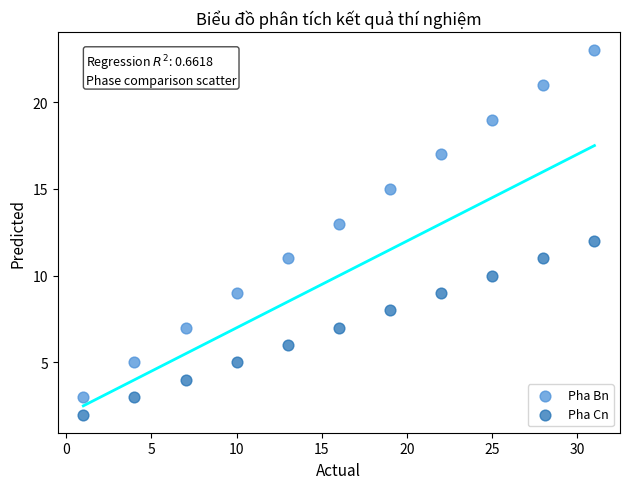

Which series reaches the minimum Y coordinate?

Pha Cn